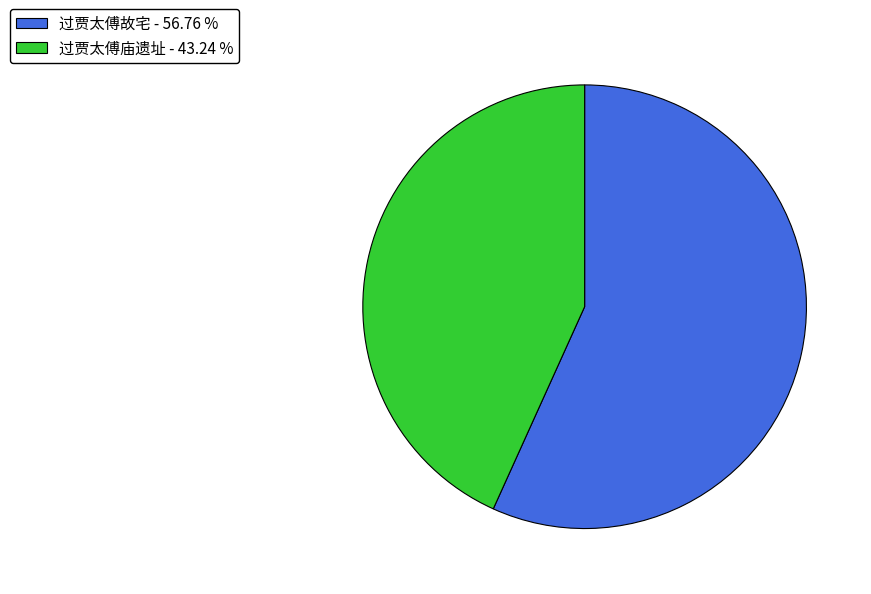

Combined, do 过贾太傅故宅 - 56.76 % and 过贾太傅庙遗址 - 43.24 % account for over 50%?

Yes